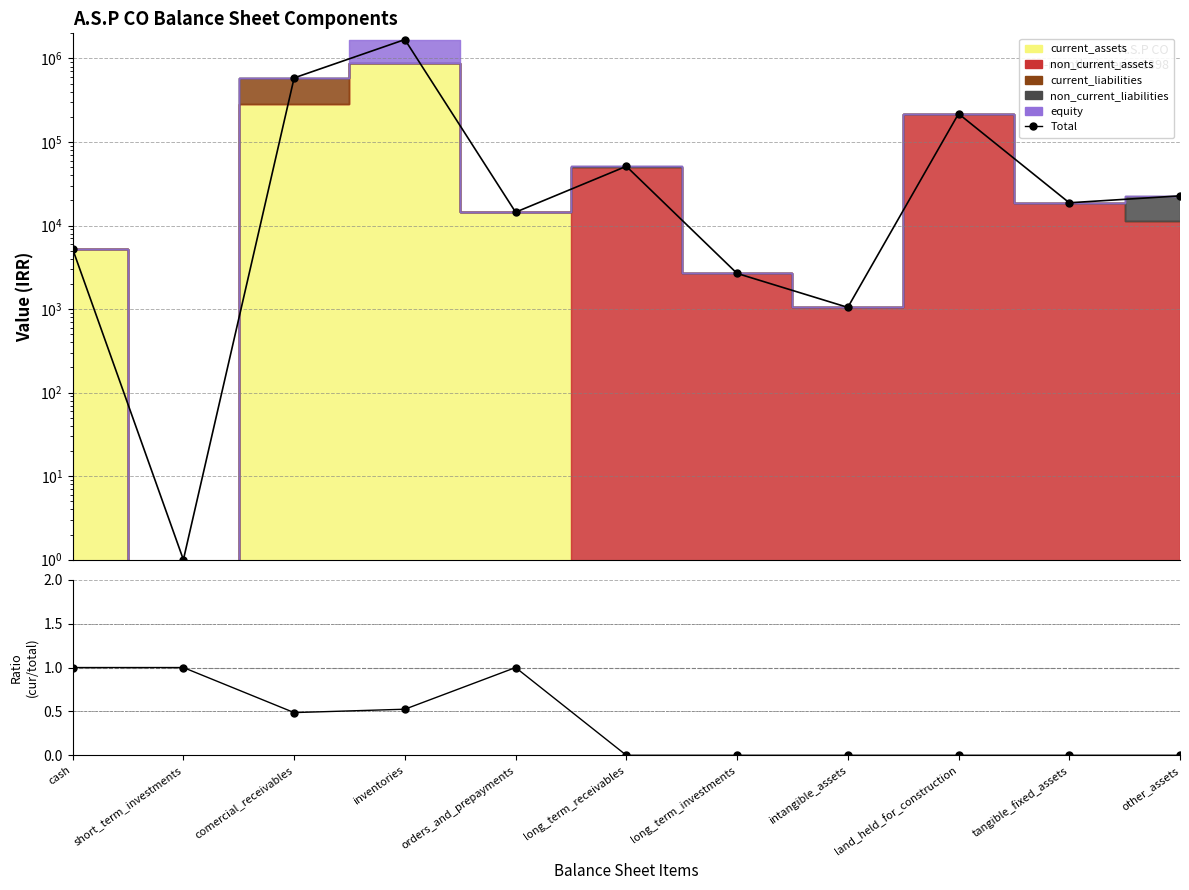

True or false: Total and current_assets/Total cross at least once.

False